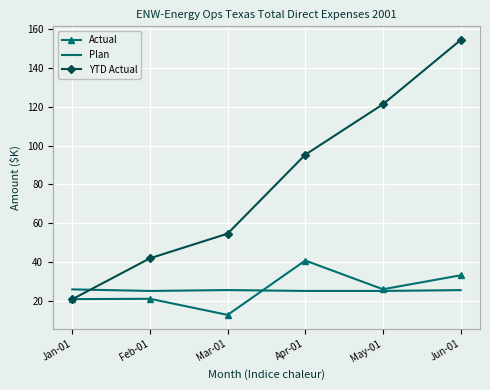

What is the difference between the maximum and minimum values in the Actual series?

28.0